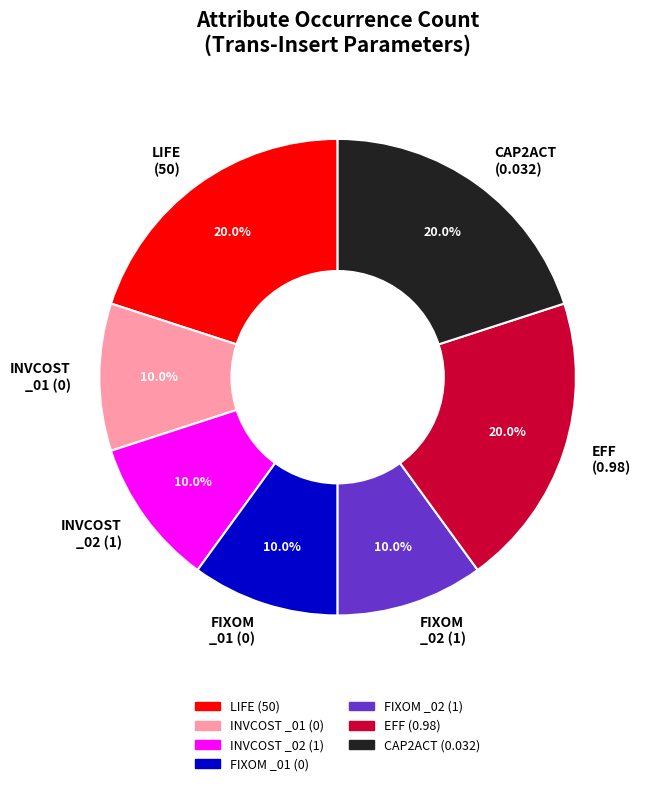

What is the ratio of the value at INVCOST _01 (0) to the value at FIXOM _02 (1)?

1.0